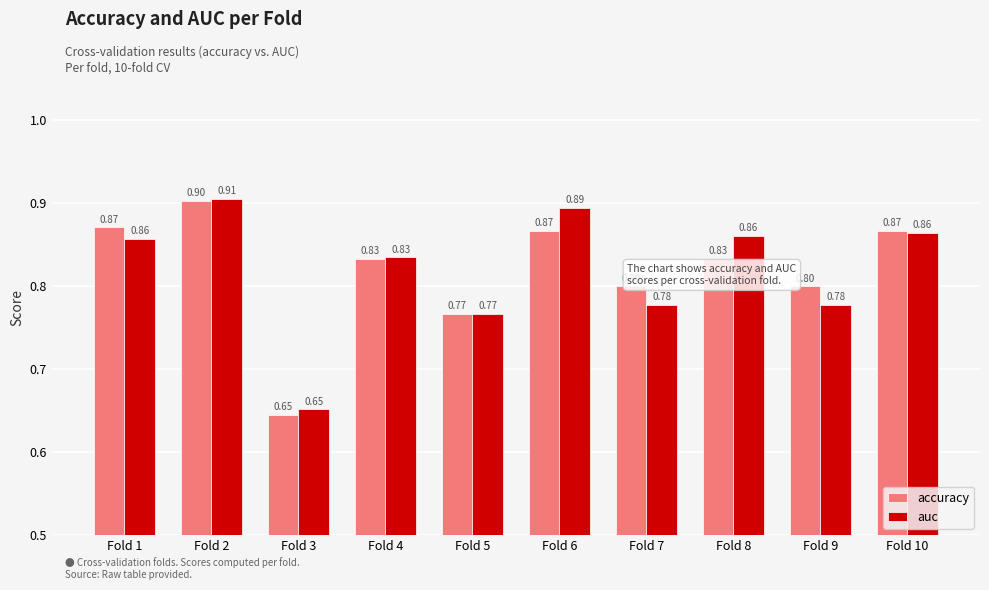

What is the sum of the accuracy values at Fold 10 and Fold 2?

1.8